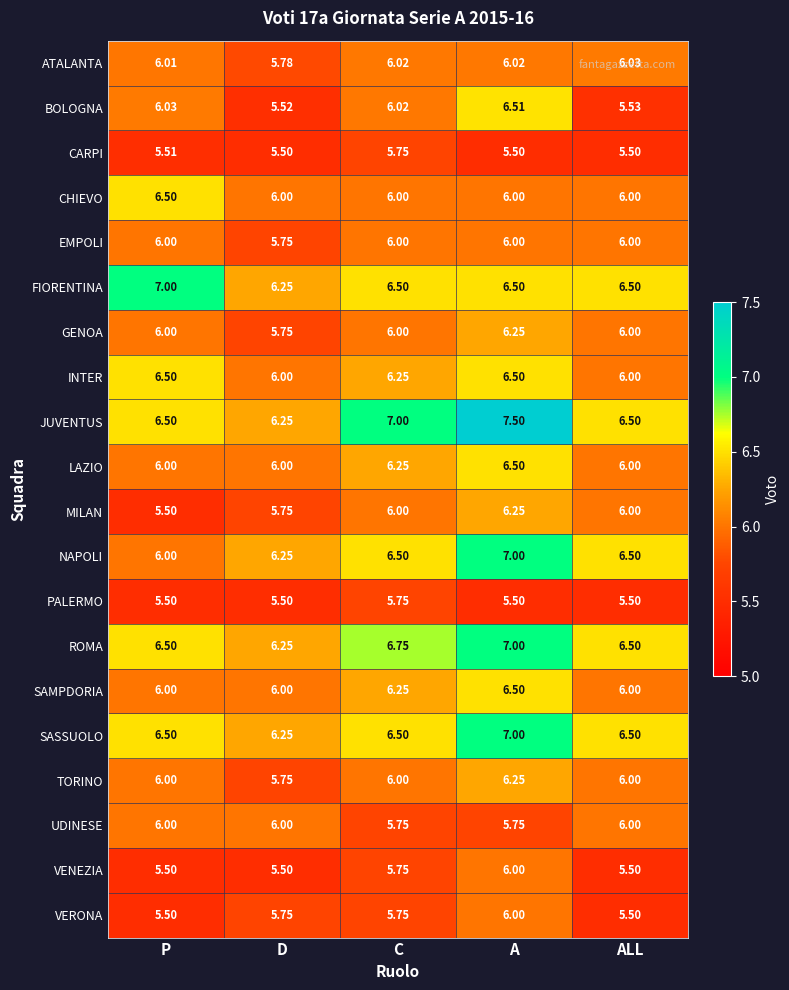

Which series changed the most between D and A?

JUVENTUS